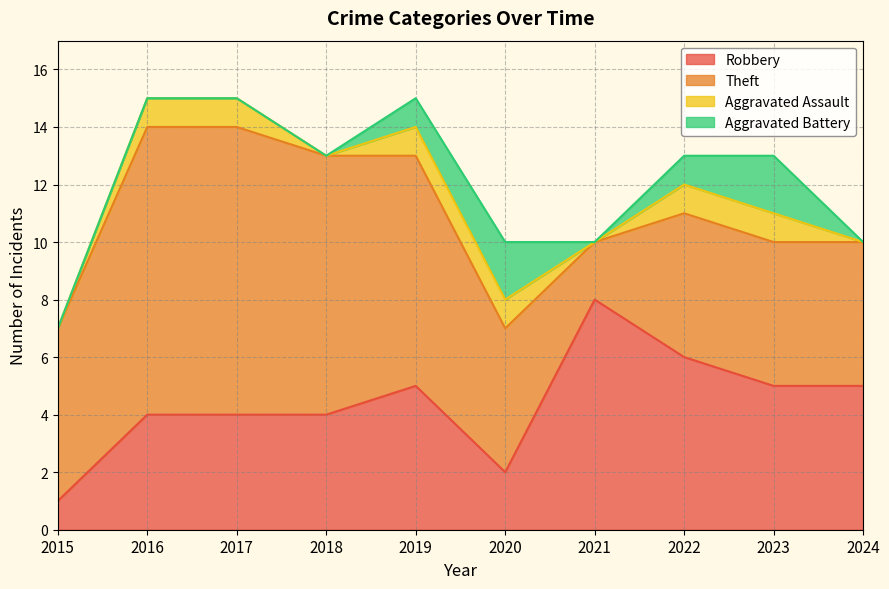

What is the highest value of the Robbery series?

8